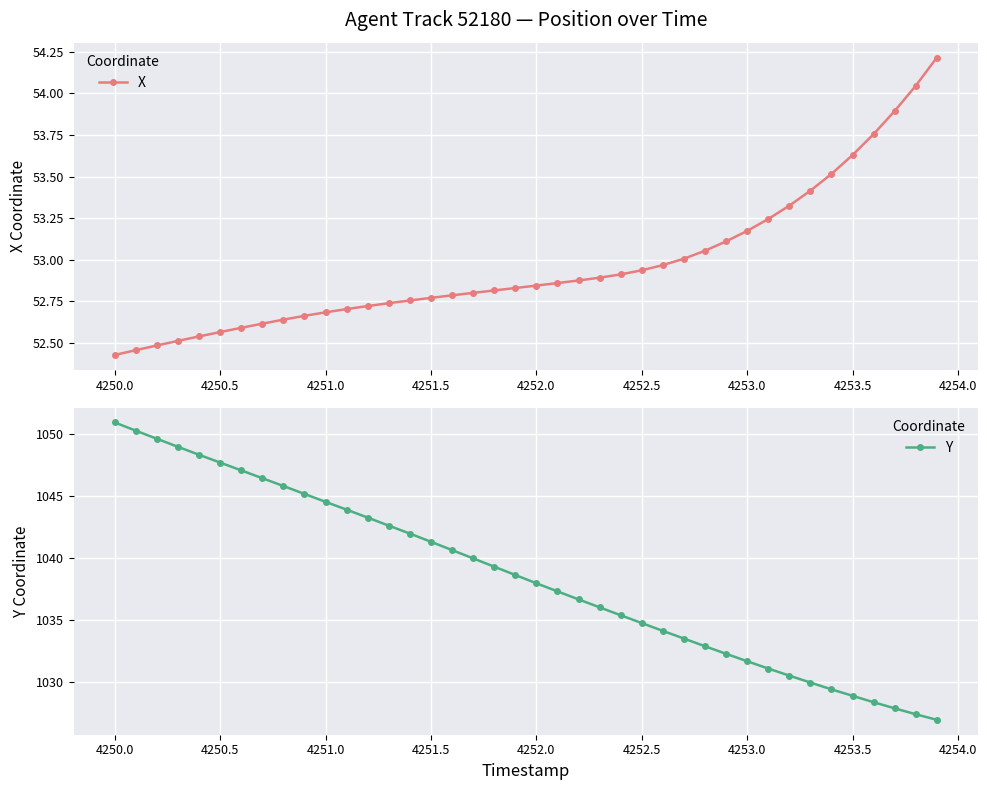

What is the highest value of the X series?

54.2